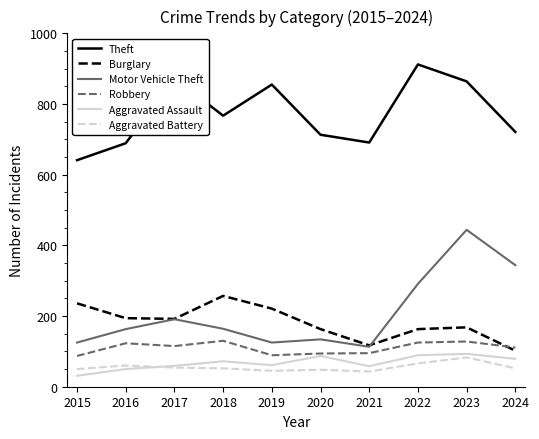

At which label is Motor Vehicle Theft closest to 278?

2022